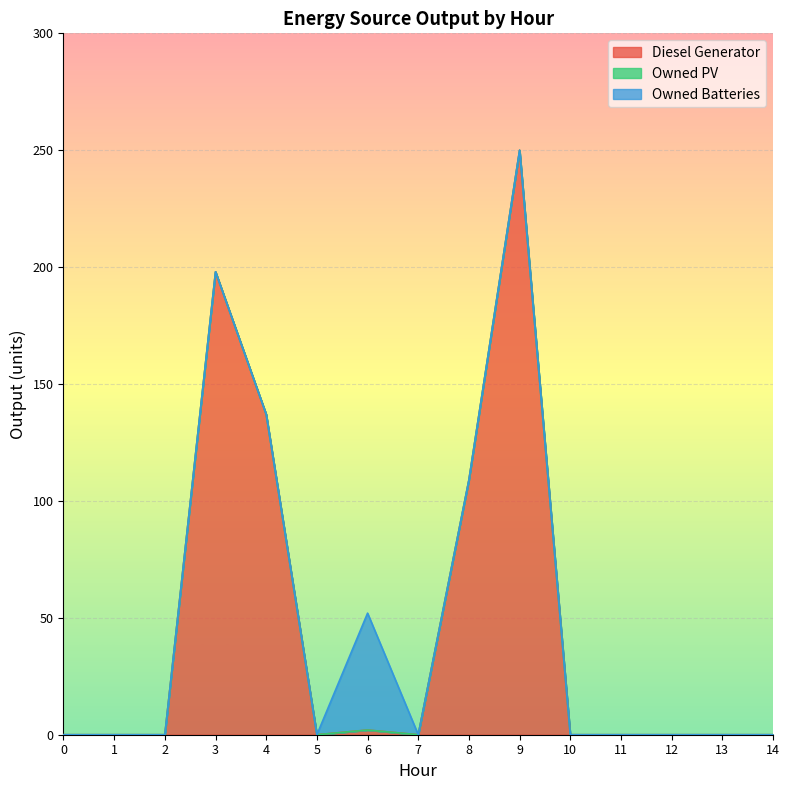

Which series has the largest total across all categories?

Diesel Generator